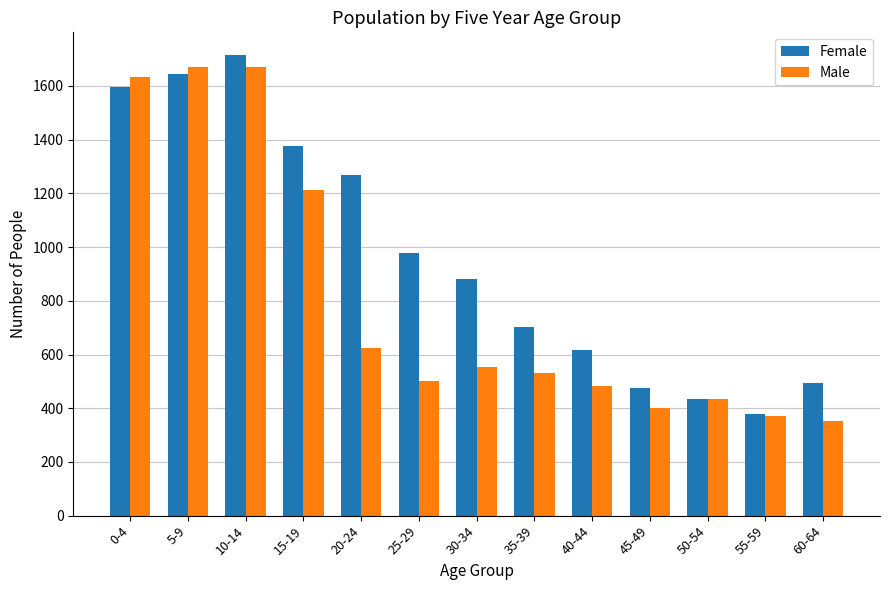

The value of Female at 10-14 is 1714. True or false?

True